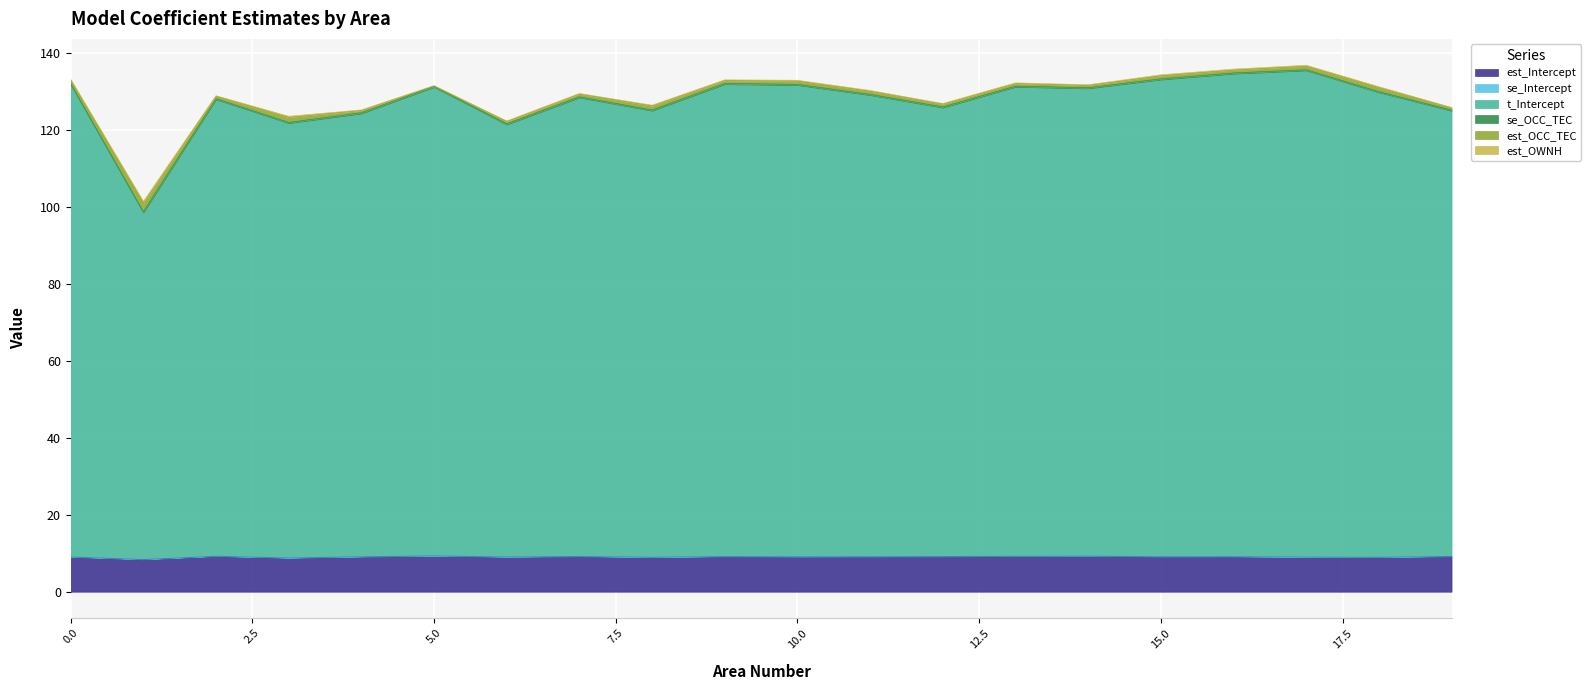

What is the difference between the t_Intercept values at 13 and 12?

5.4